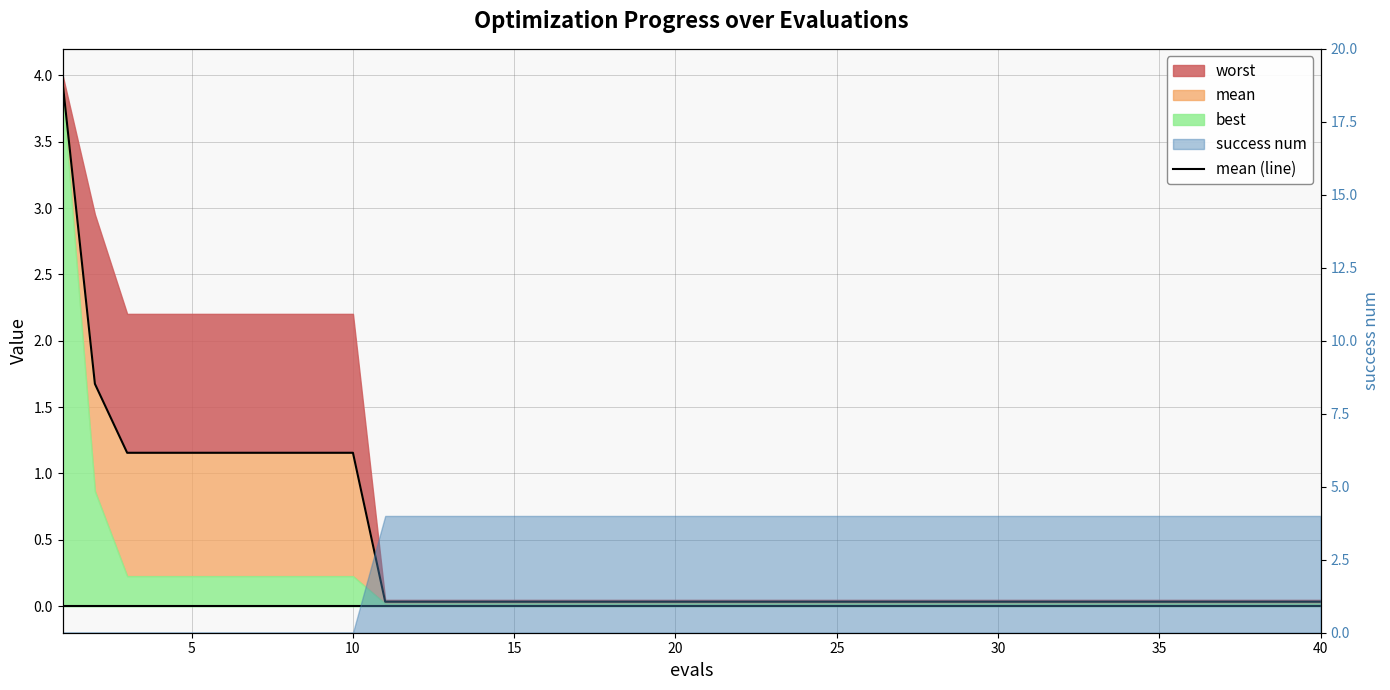

The value at 17 is 0.0. True or false?

False